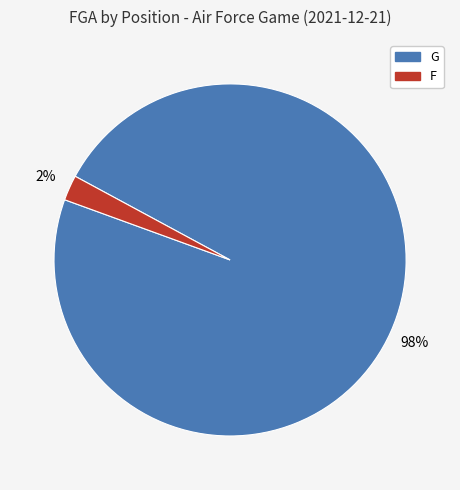

Rank the categories by value from highest to lowest.

G, F